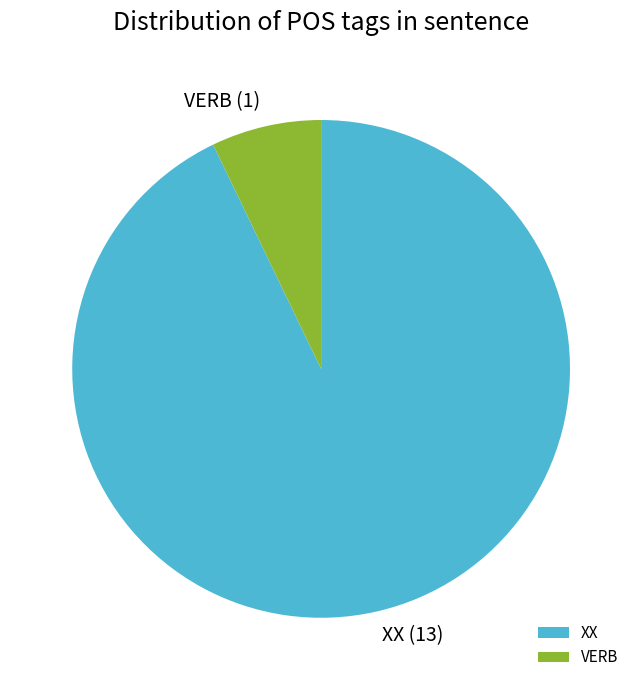

Rank the categories by value from lowest to highest.

VERB, XX